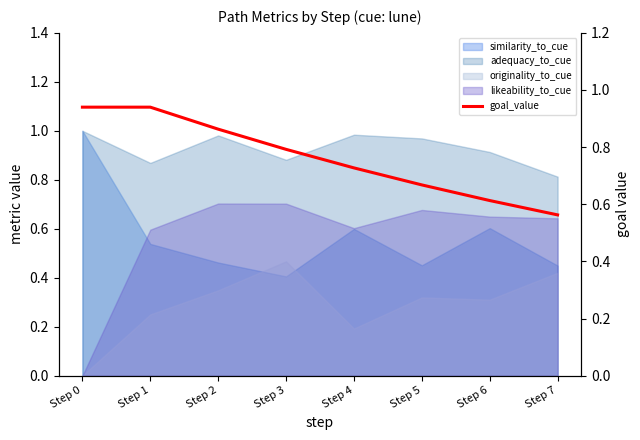

What is the difference between the second highest and second lowest values?

0.3